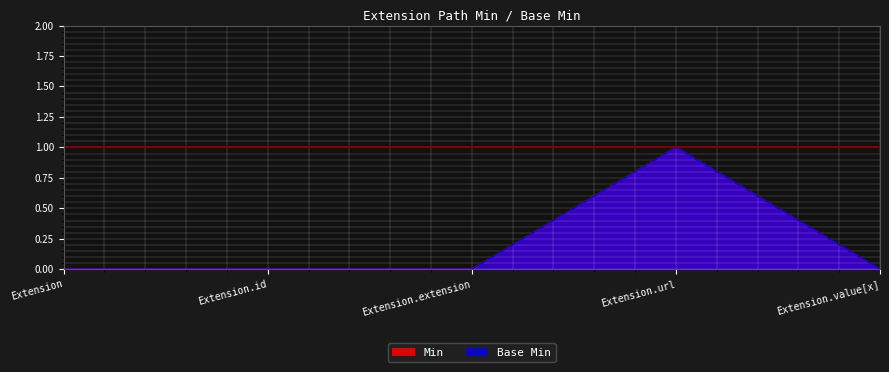

In Base Min, how many points are higher than both neighbors (excluding endpoints)?

1